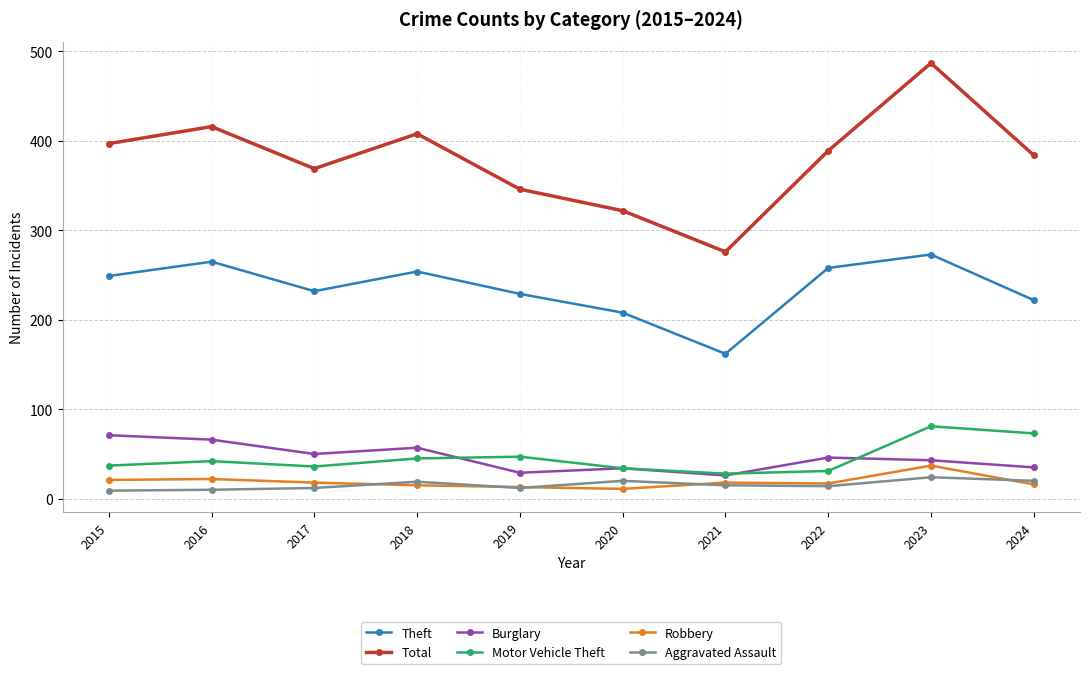

Which series has the largest range (max minus min)?

Total